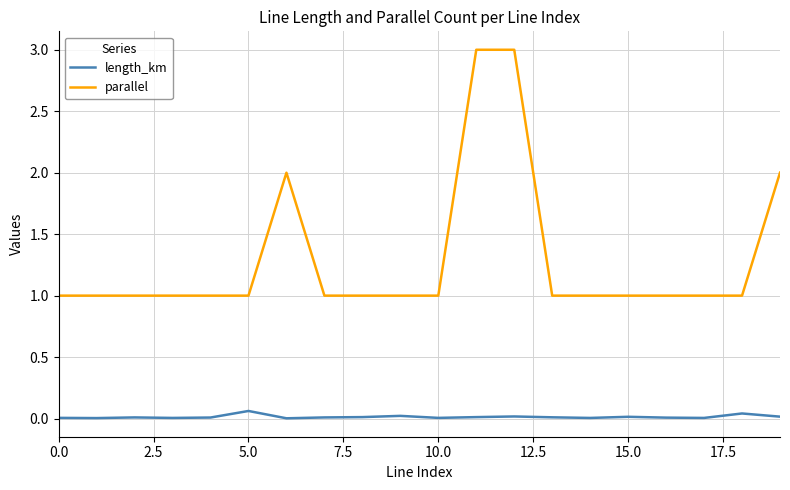

List the series in order of their overall mean, highest first.

parallel, length_km